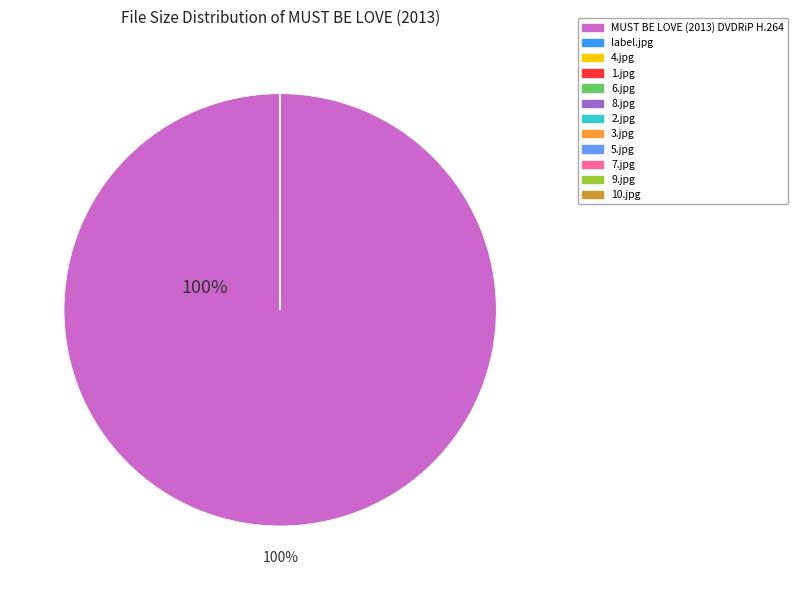

Which category has the biggest portion of the pie?

MUST BE LOVE (2013) DVDRiP H.264